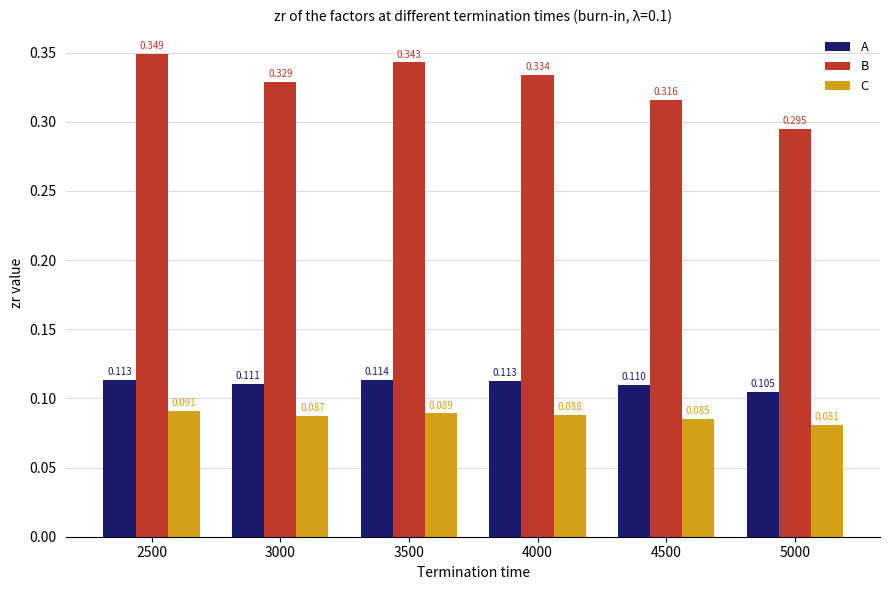

How many groups of bars are there?

6